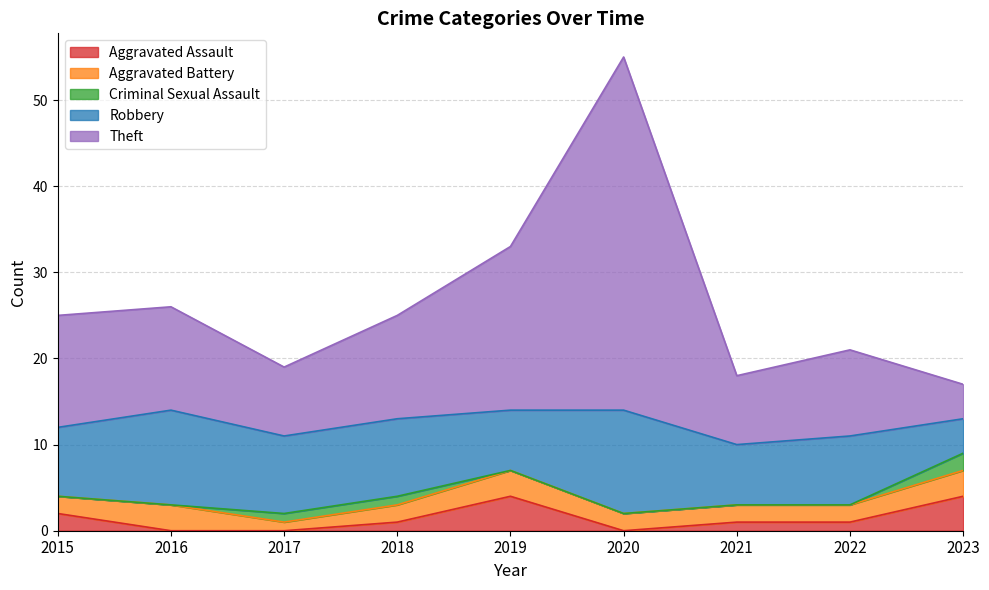

After their last crossing, which series has the higher values: Aggravated Assault or Aggravated Battery?

Aggravated Assault